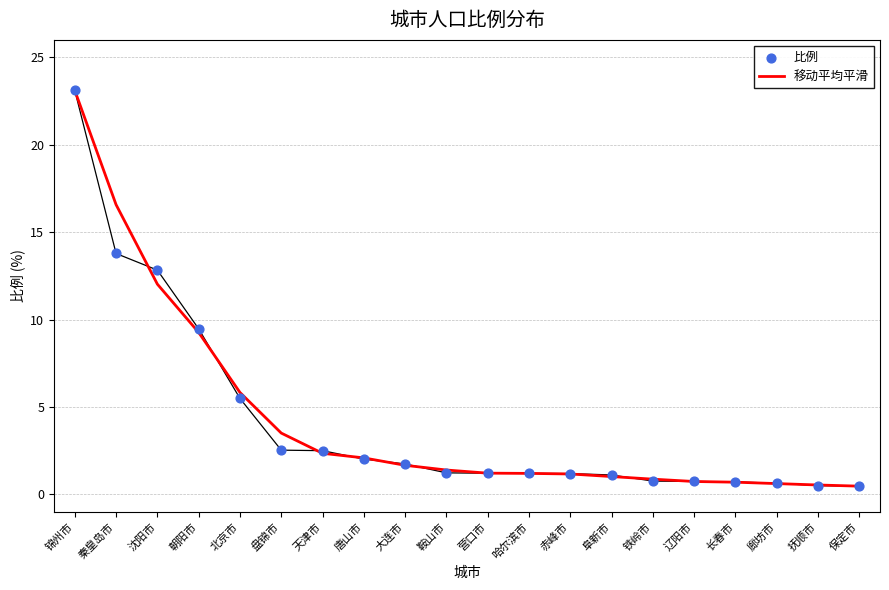

Which series has the largest total across all categories?

移动平均平滑